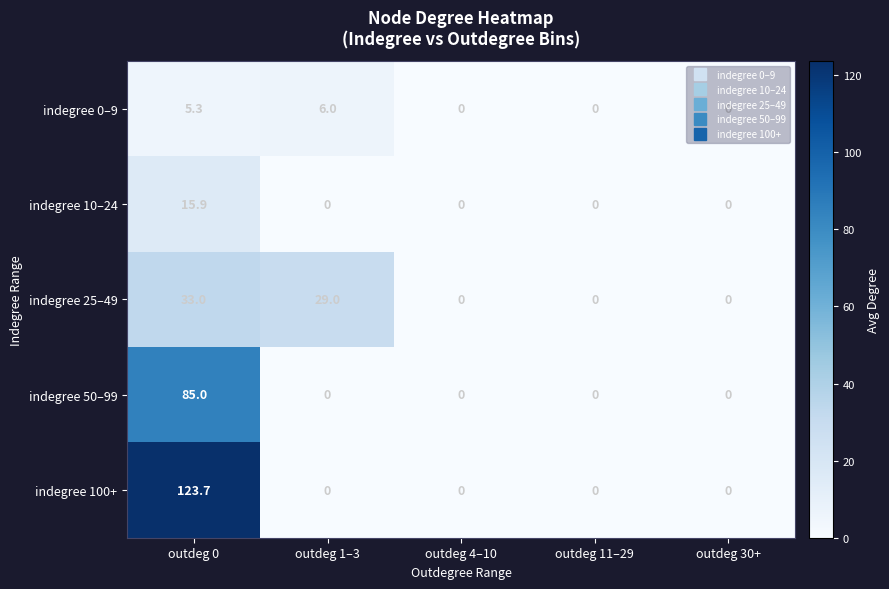

Which category has the highest value across all series?

outdeg 0